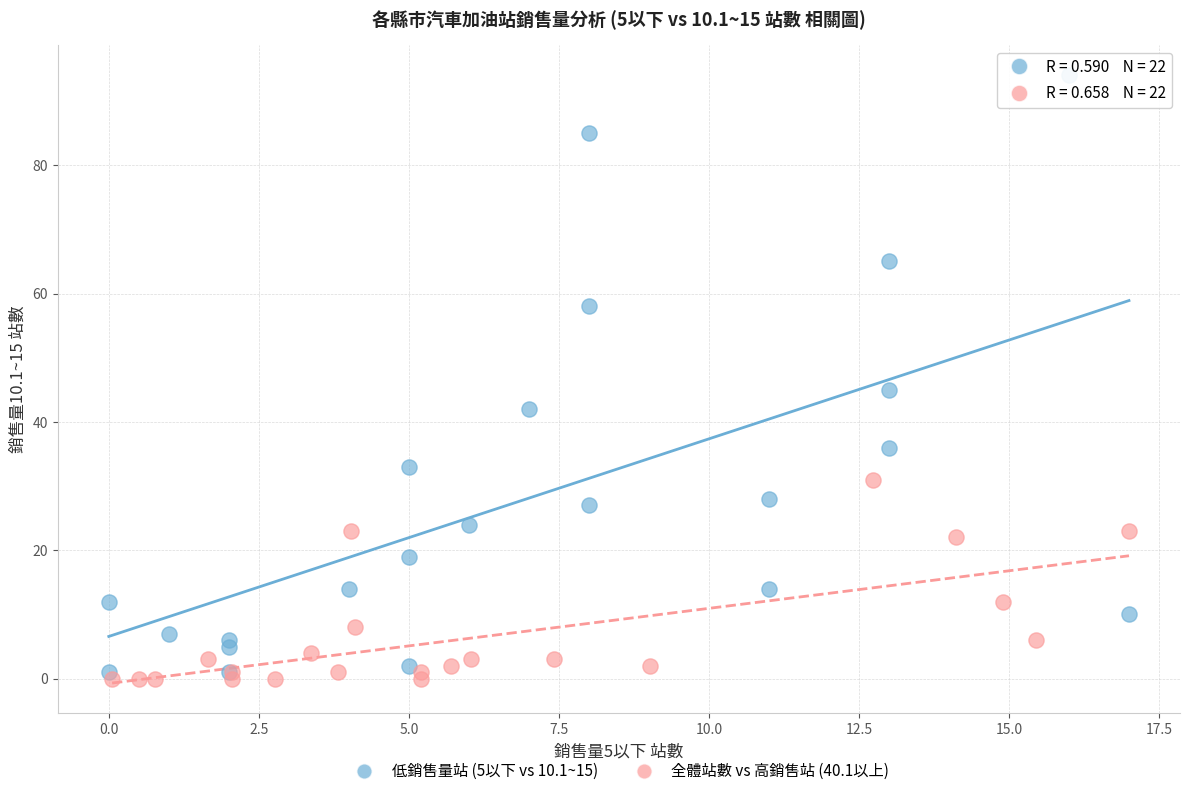

Which series reaches the maximum Y coordinate?

低銷售量站 (5以下 vs 10.1~15)